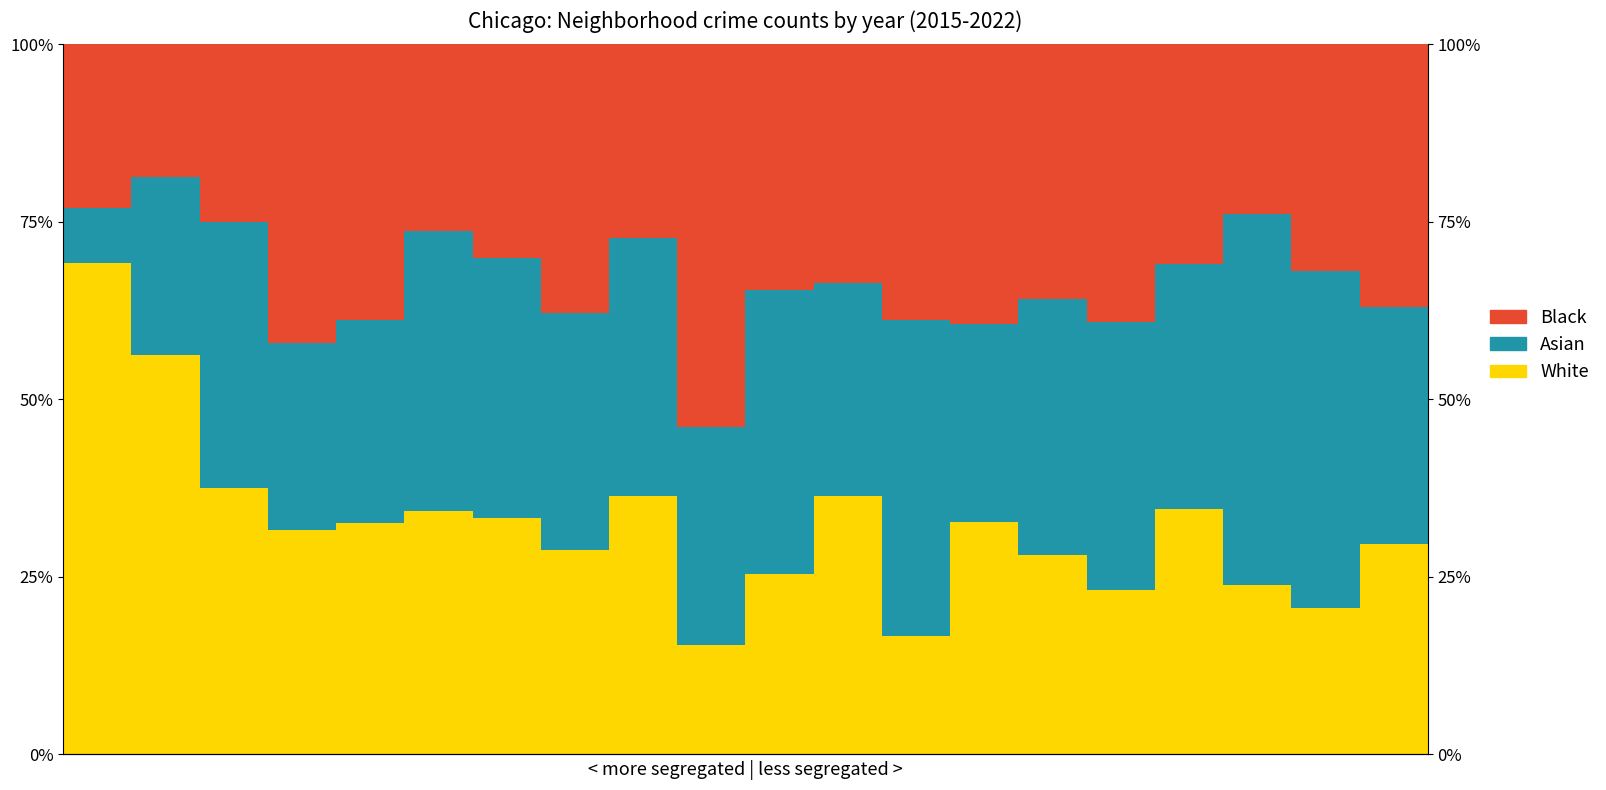

Rank the categories by Asian value from highest to lowest.

17, 18, 12, 10, 5, 15, 2, 6, 8, 14, 16, 7, 19, 9, 11, 4, 13, 3, 1, 0